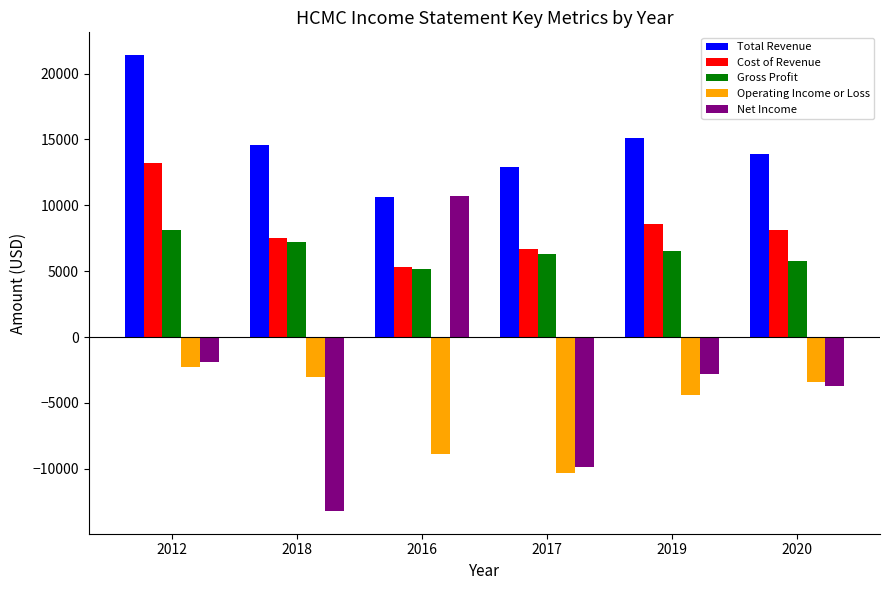

The value of Net Income at 2020 is -3700. True or false?

True